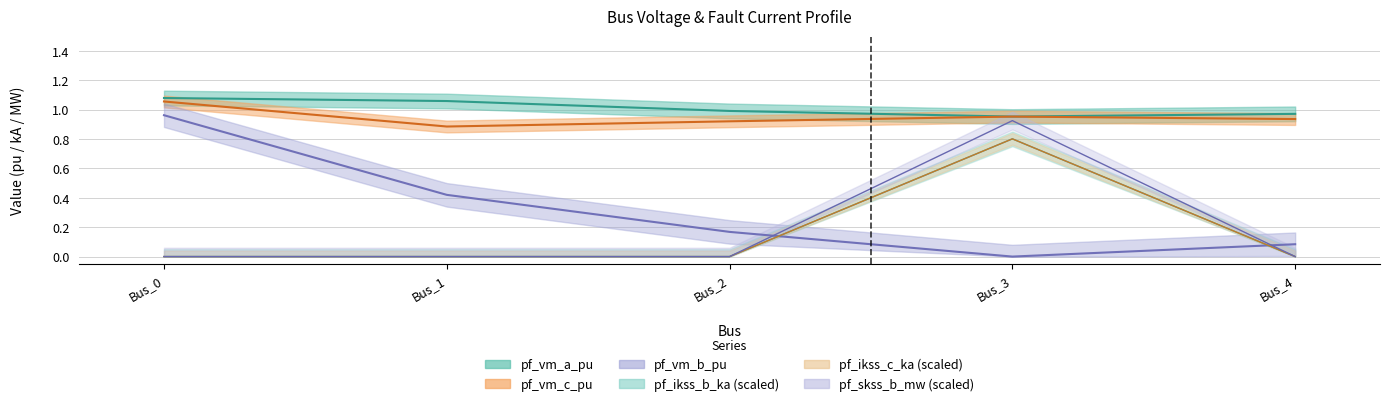

Rank the categories by pf_vm_a_pu value from lowest to highest.

Bus_3, Bus_4, Bus_2, Bus_1, Bus_0